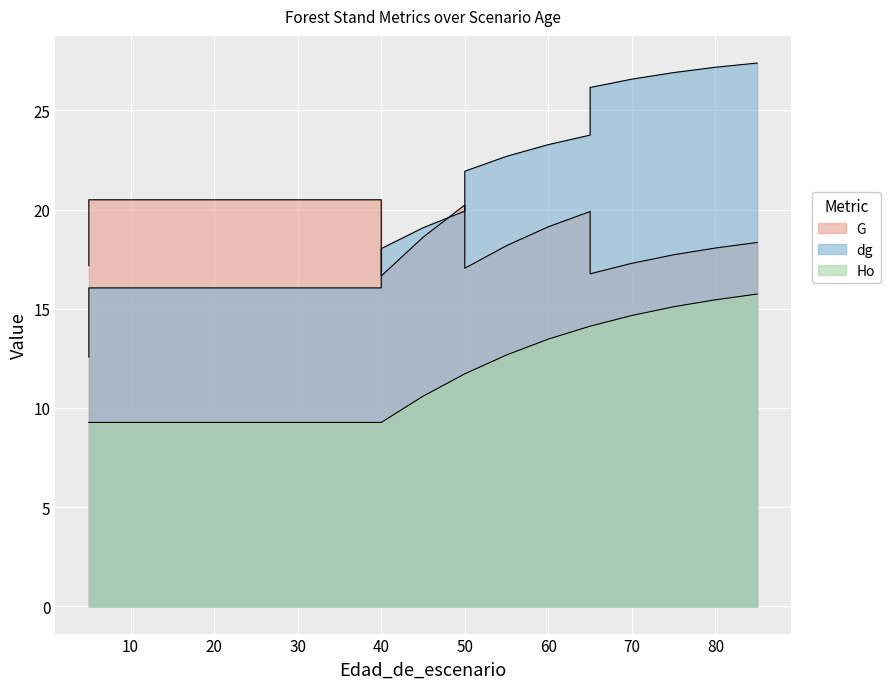

How many values in the dg series are below 19?

11